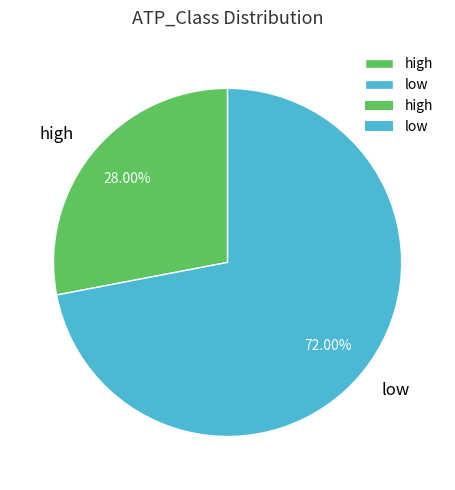

To the nearest percent, what portion does low represent?

72%